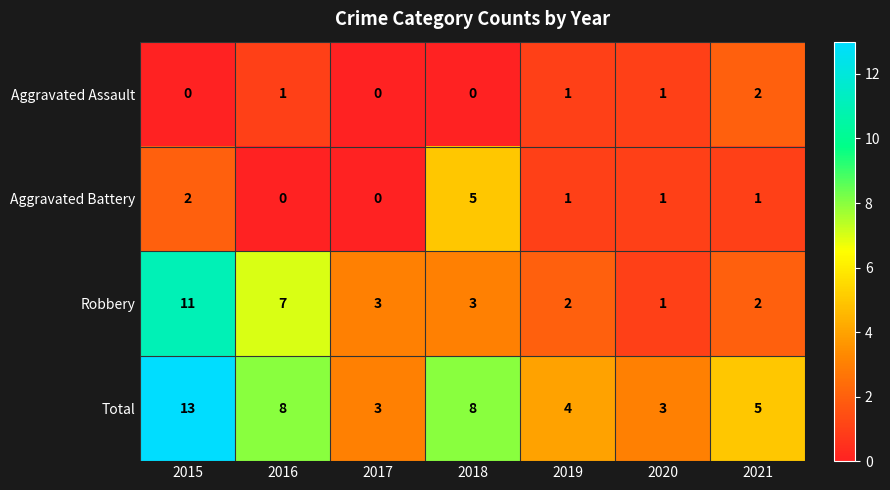

What is the spread (max minus min) of values at 2019?

3